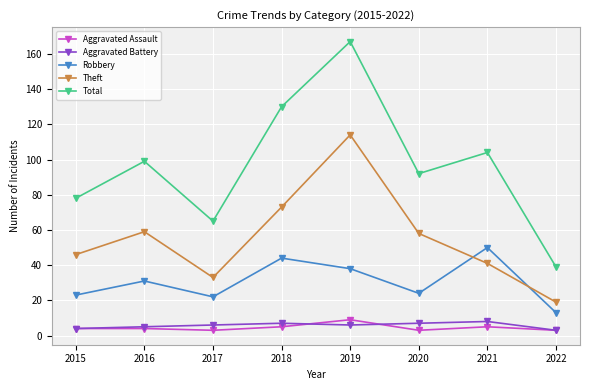

At which category does Total reach its first local valley?

2017